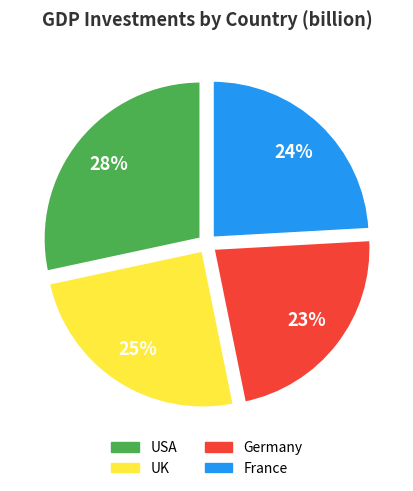

Which category has the biggest portion of the pie?

USA